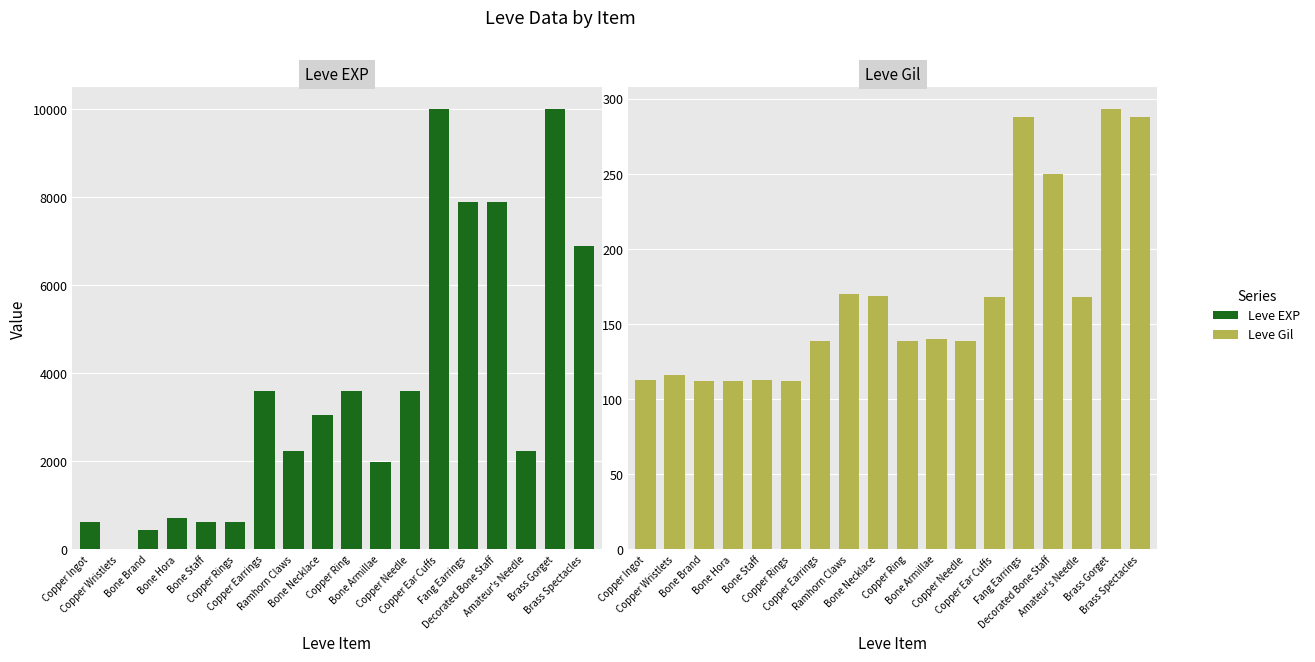

Which series has the largest total across all categories?

Leve EXP